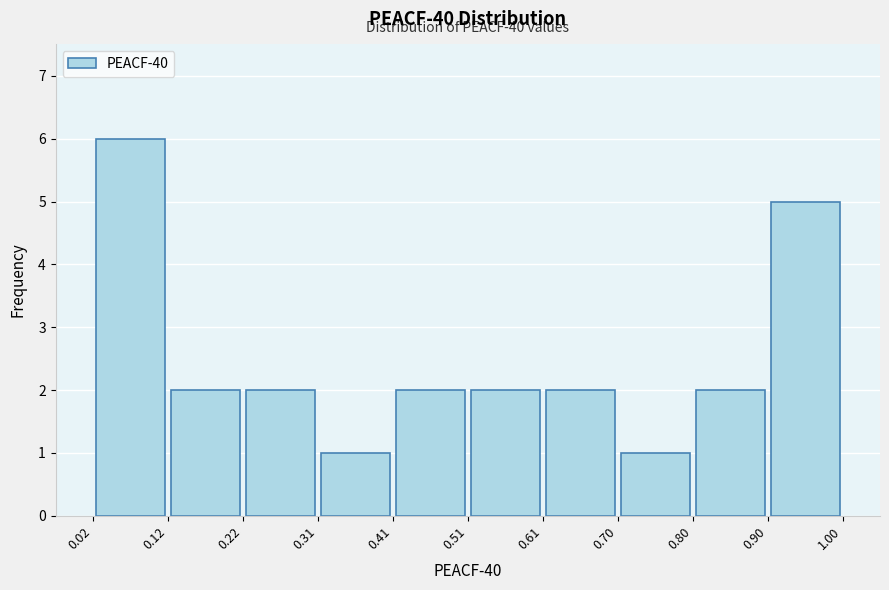

Which range on the x-axis has the tallest bar?

0.02 to 0.12